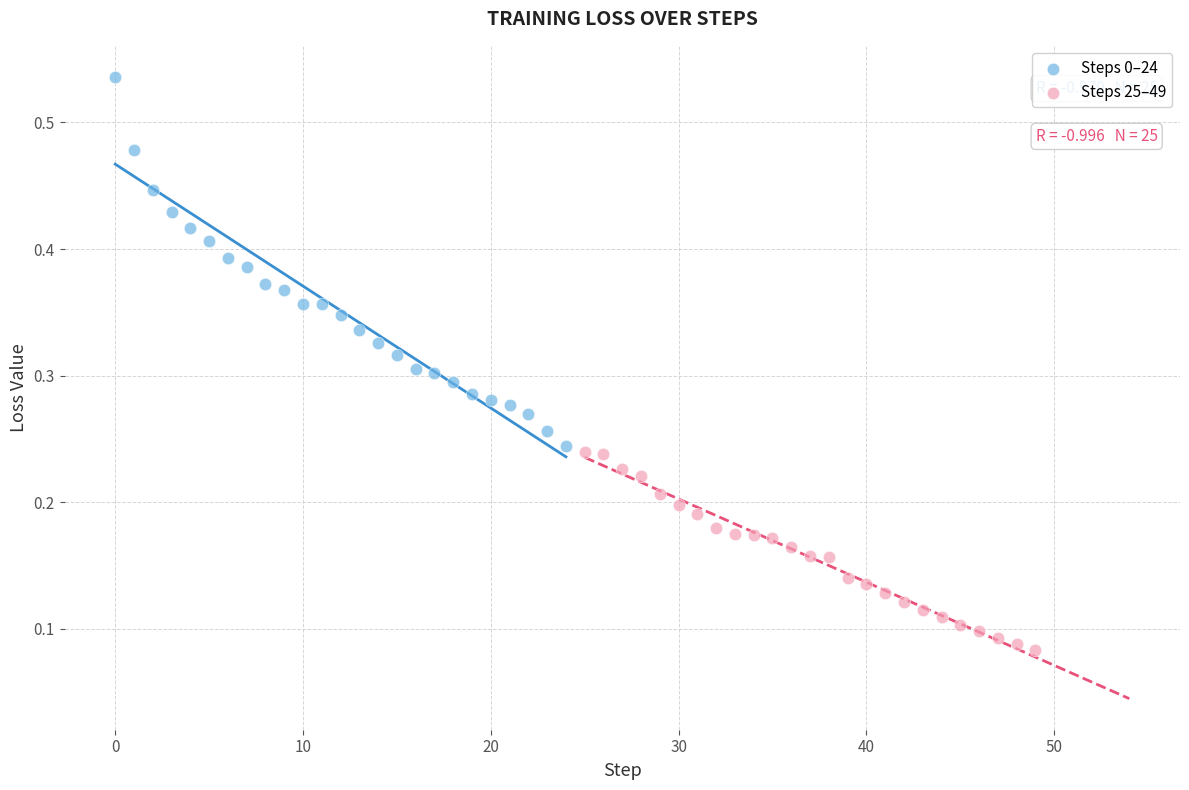

Which series contains the highest Y value?

Steps 0–24